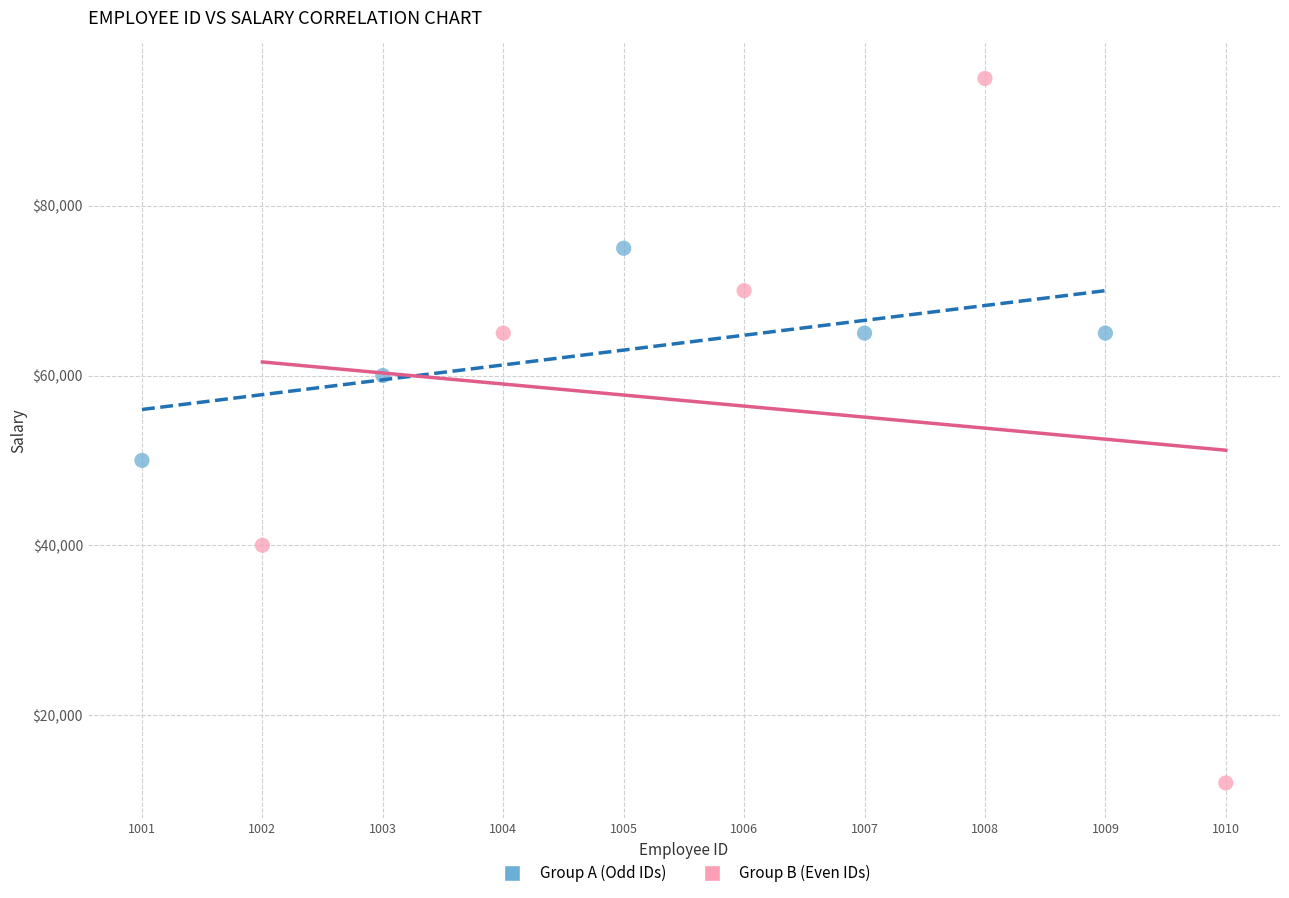

Which series contains the highest Y value?

Group B (Even IDs)